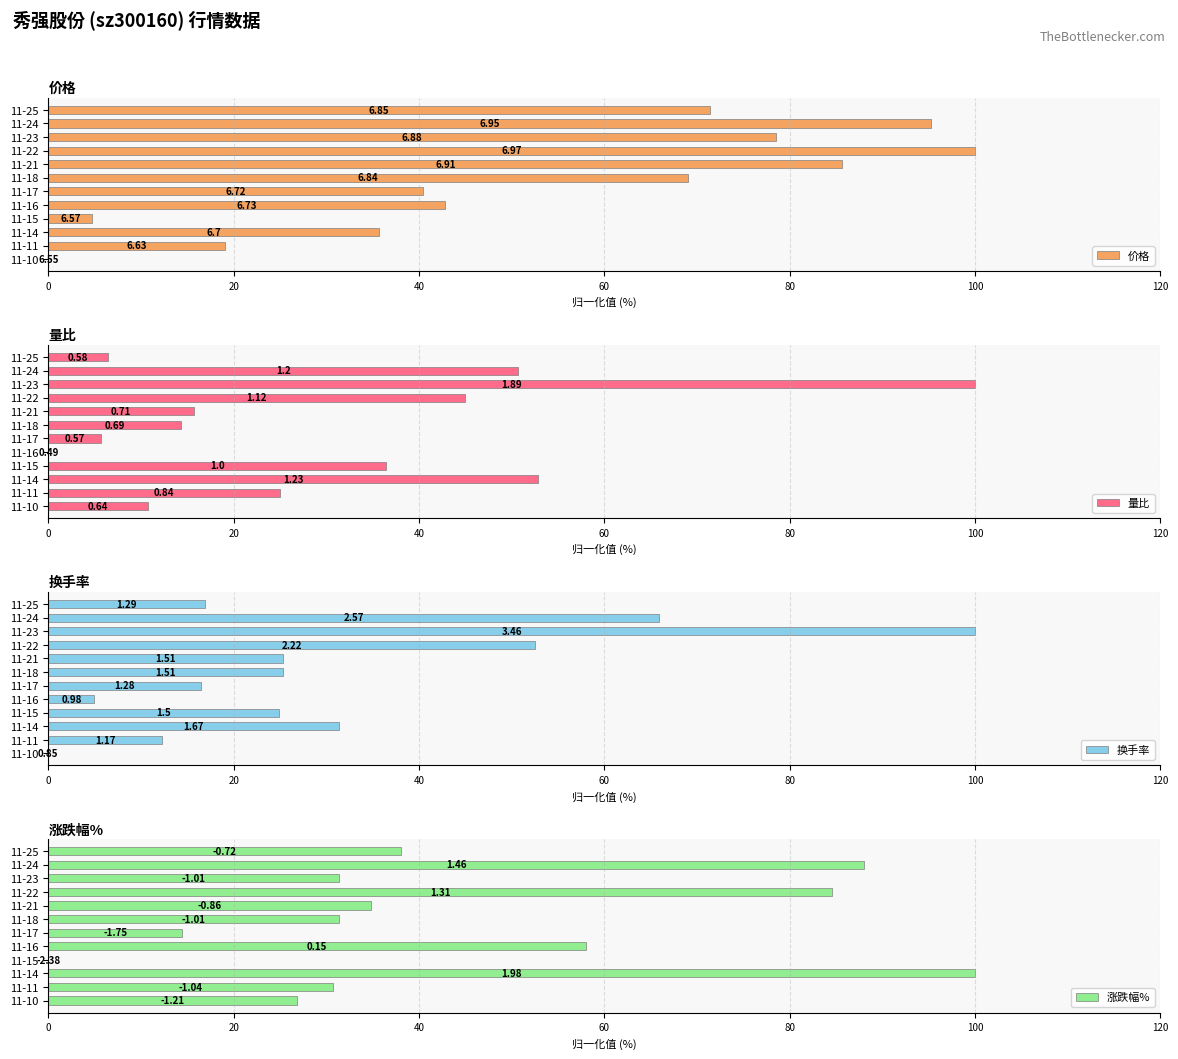

How many groups of bars are there?

12